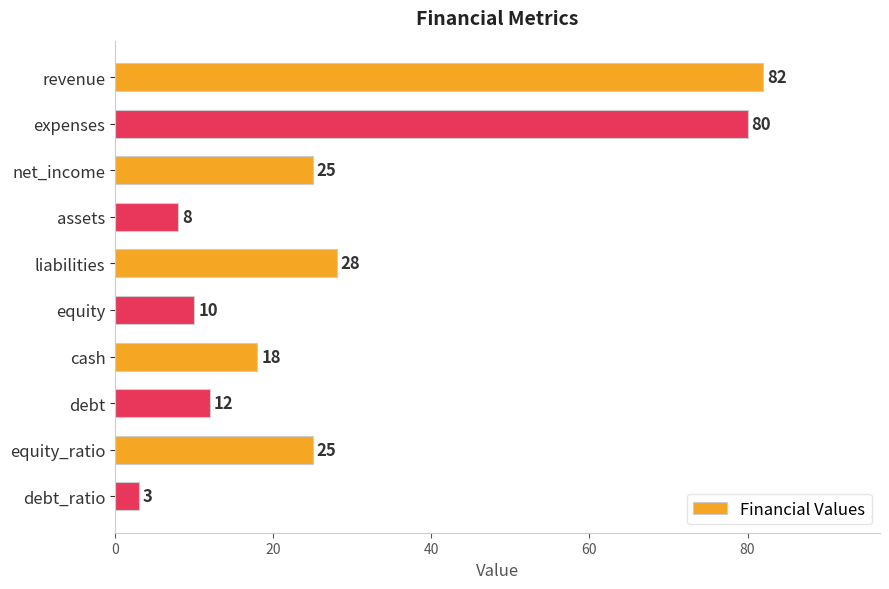

Reading top to bottom, list all the values displayed in this chart.

82	80	25	8	28	10	18	12	25	3